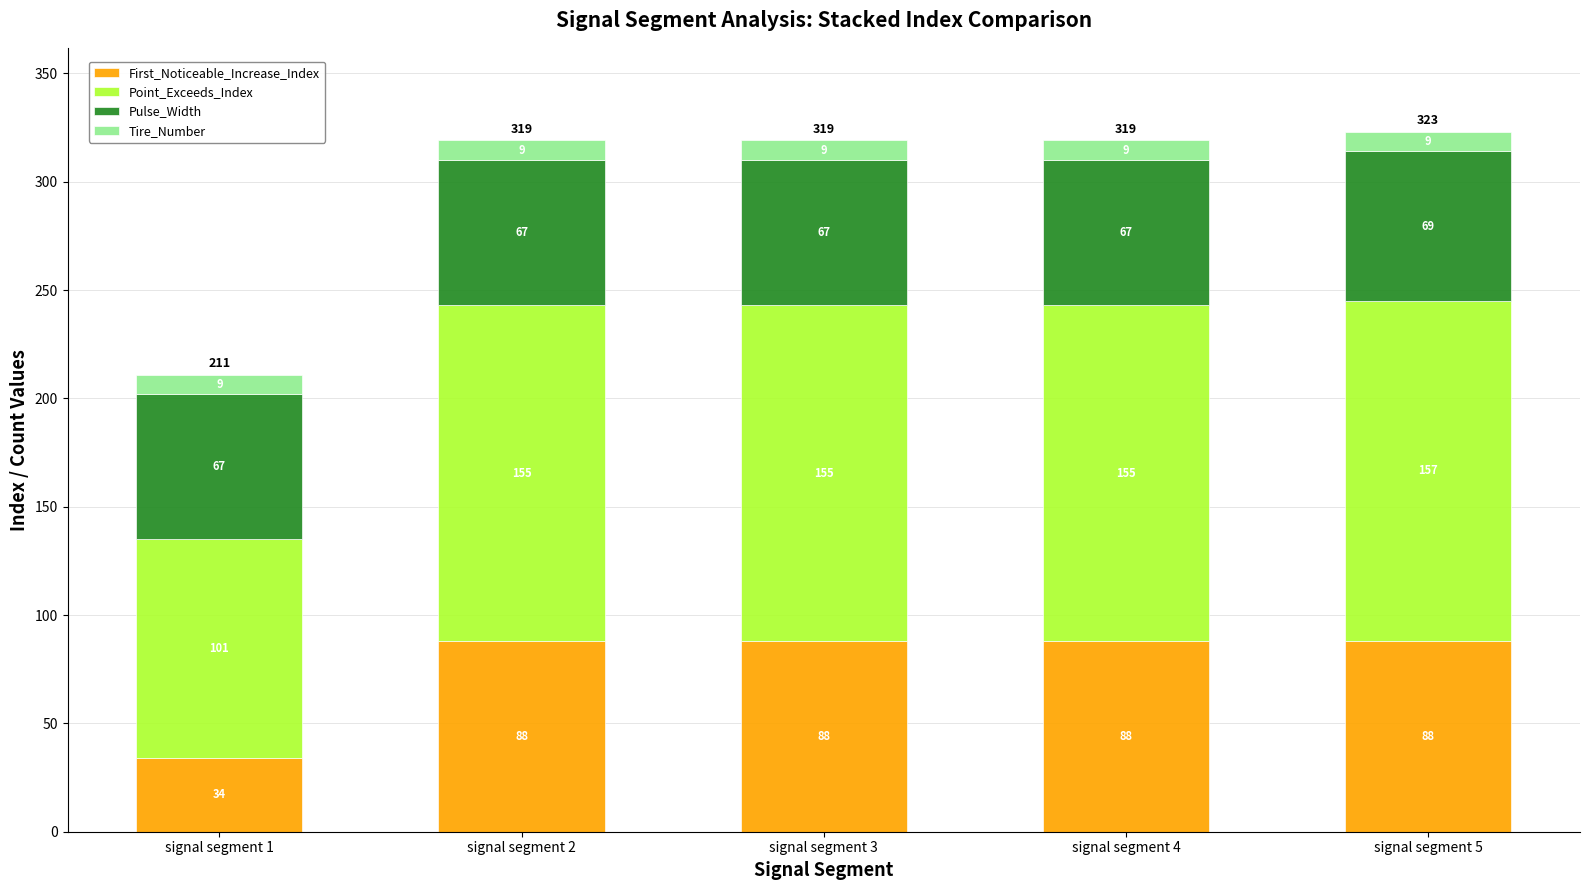

Reading right to left, transcribe the values for First_Noticeable_Increase_Index.

88	88	88	88	34